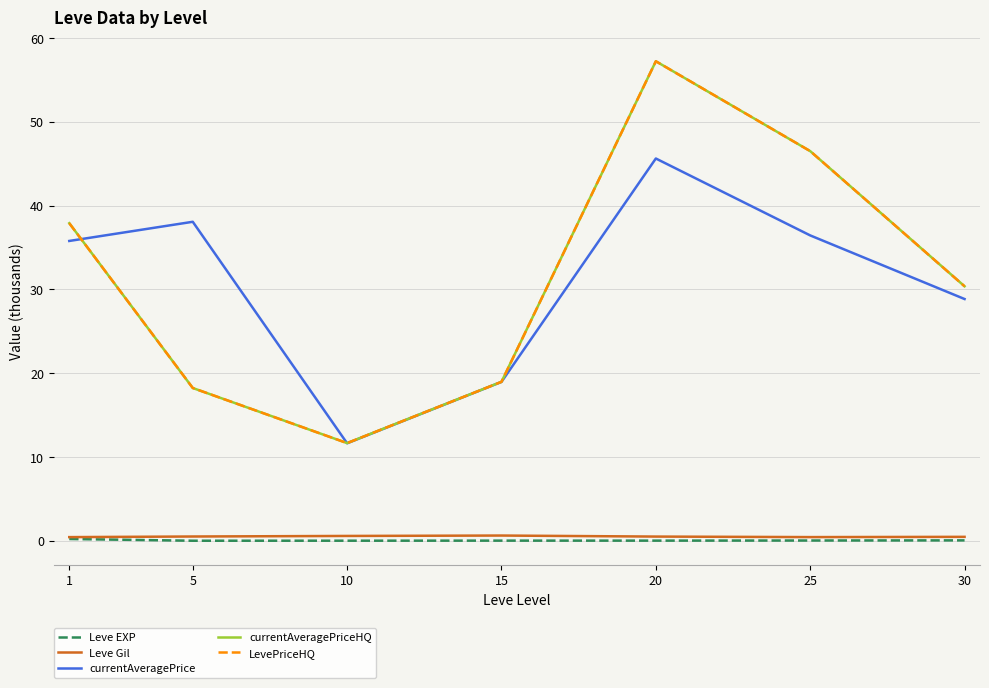

Which label corresponds to the smallest value in the chart?

5